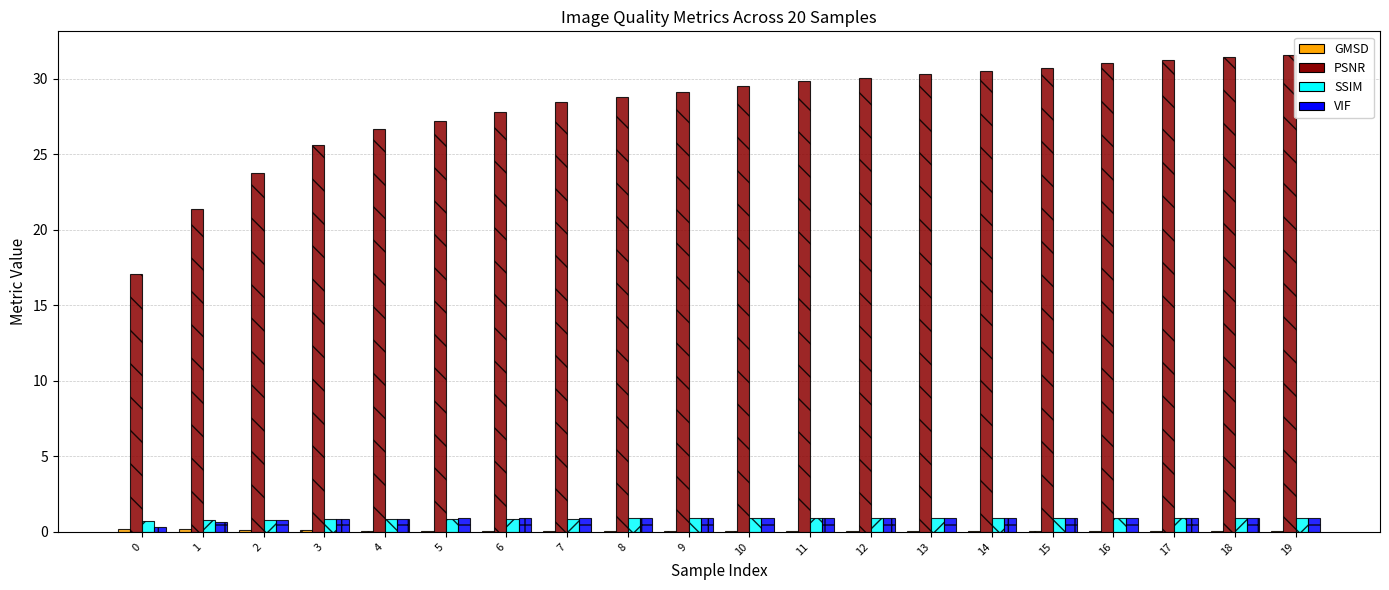

Is it true that PSNR equals 43.4 at 10?

False